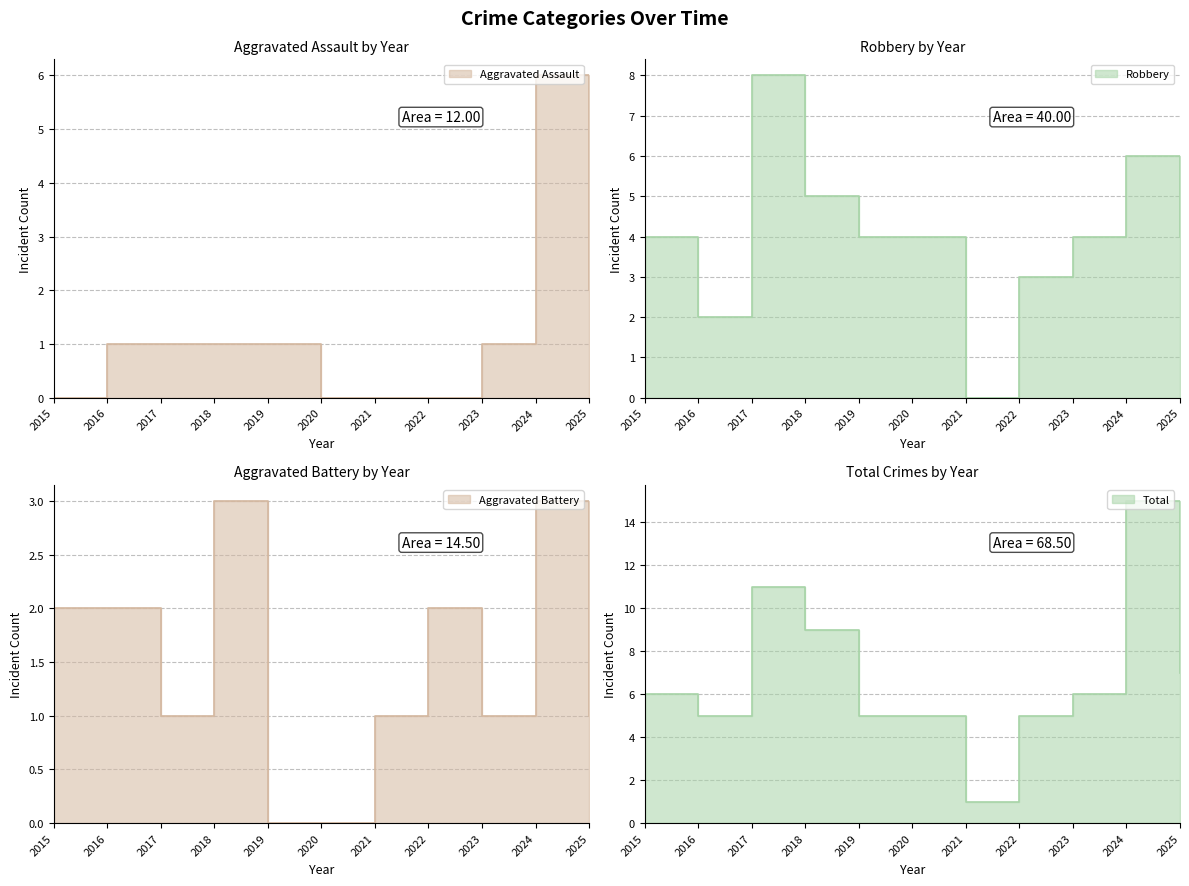

Which has a higher value, 2018 or 2016?

2018